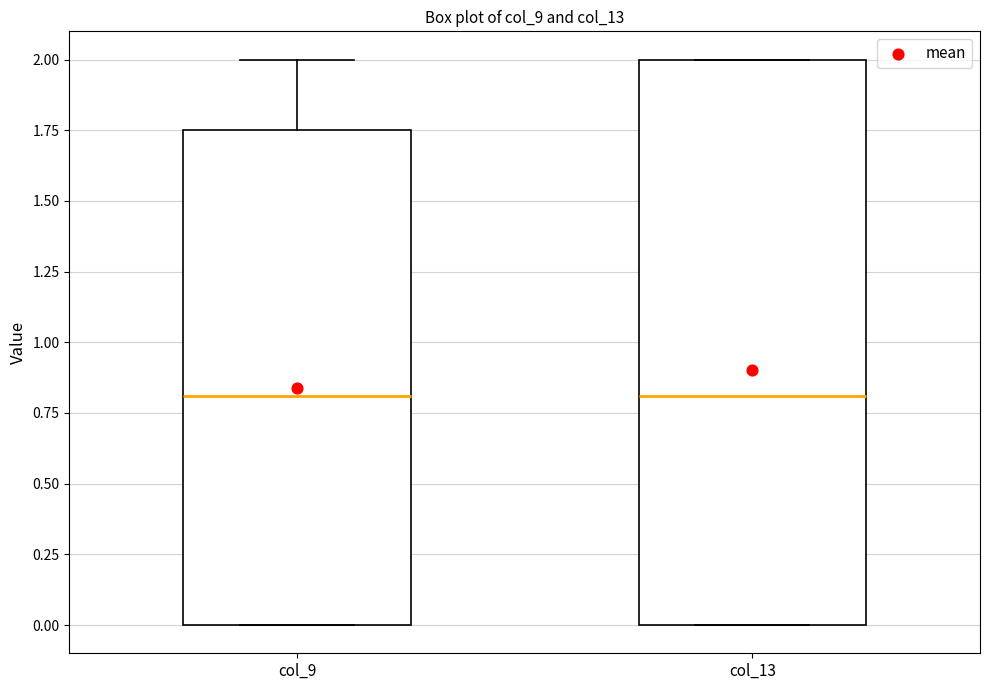

Comparing the boxes themselves (not the whiskers), which one is the tallest?

col_13